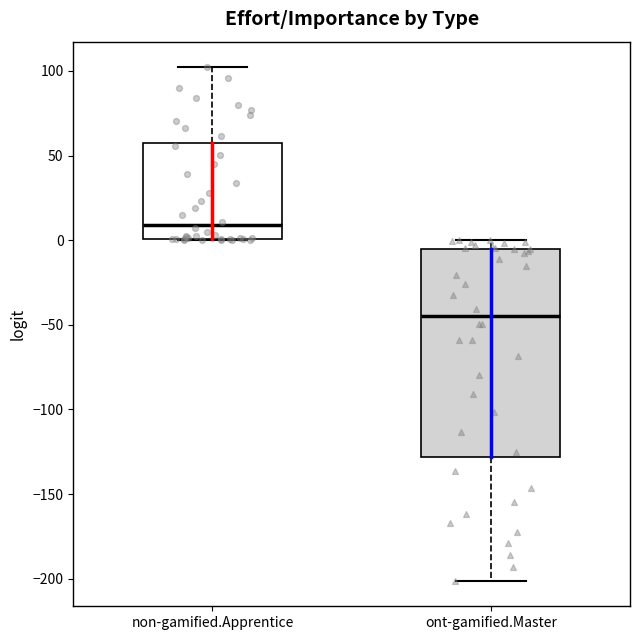

Where does the median line of the box for ont-gamified.Master sit on the y-axis? The values are not printed on the chart, so give them approximately, as read against the axis.

-45